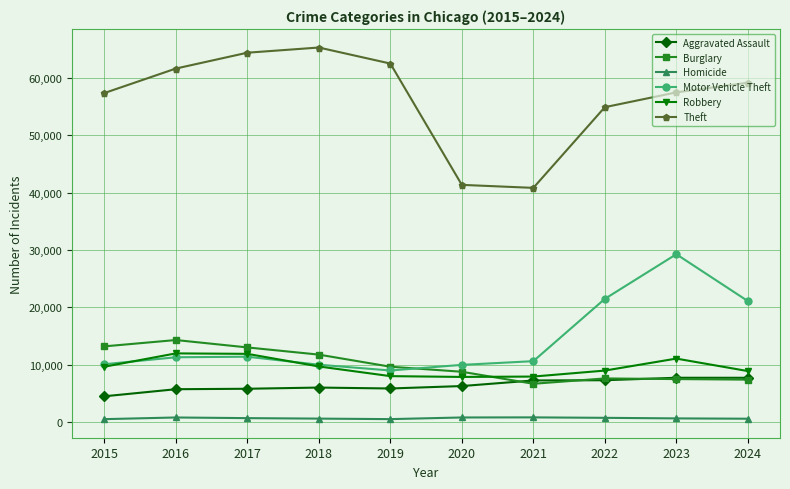

Between 2015 and 2022, which series saw the biggest shift?

Motor Vehicle Theft